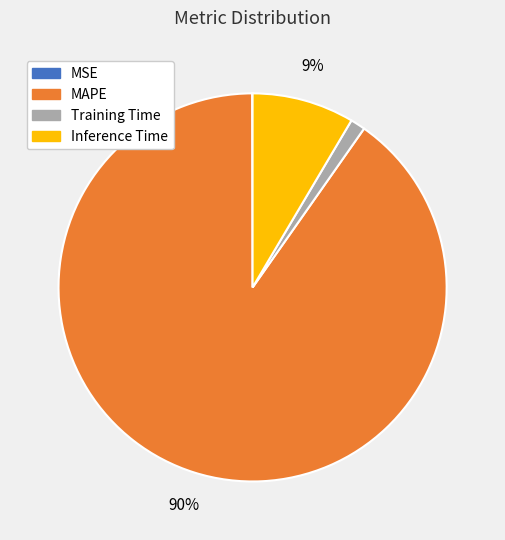

Which category accounts for the majority?

MAPE